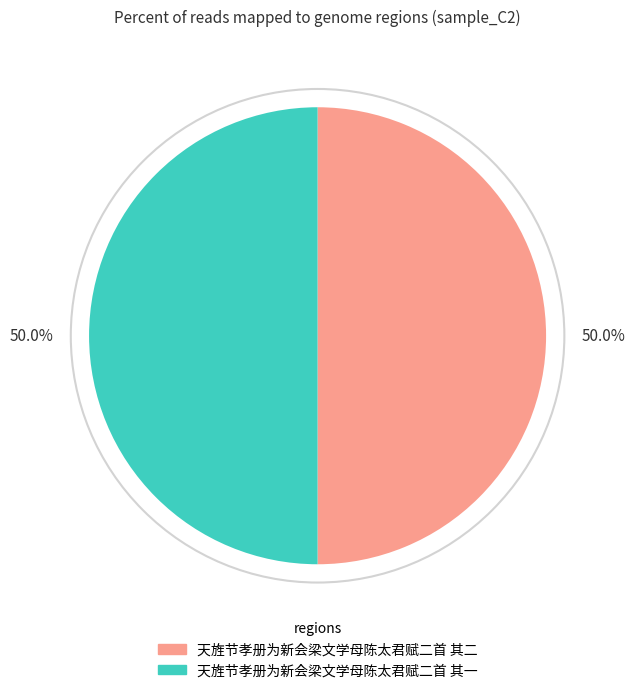

Is it true that 天旌节孝册为新会梁文学母陈太君赋二首 其一 is 62% of the pie?

False